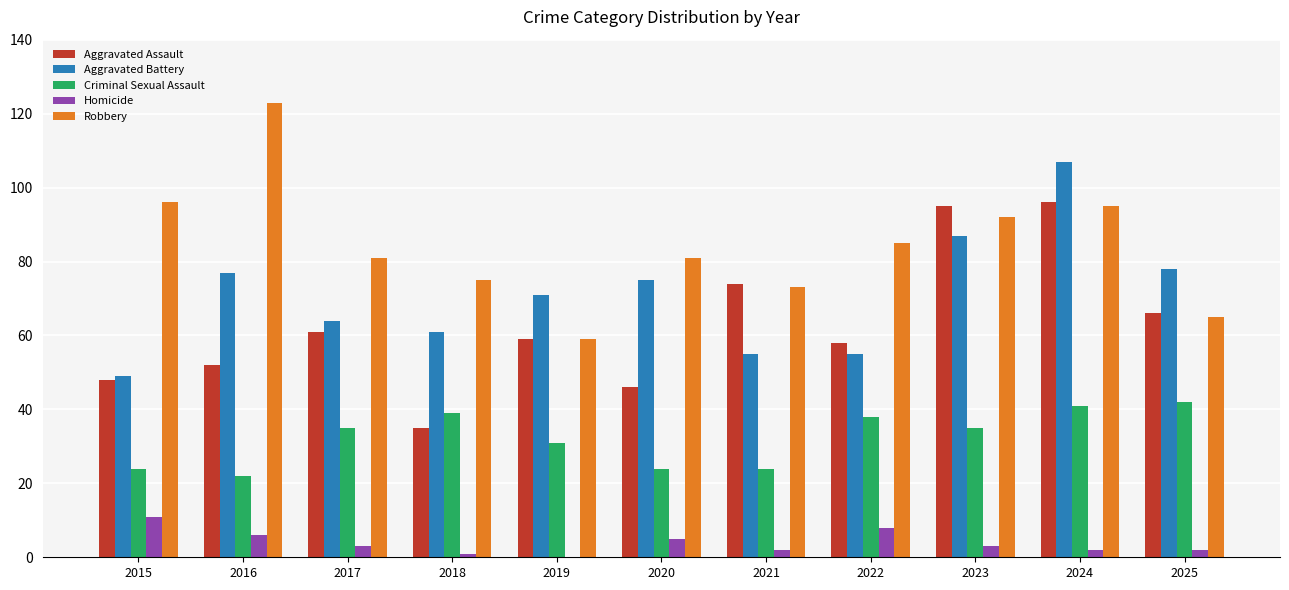

Reading right to left, transcribe all the data shown in this chart.

Aggravated Assault: 2025=66	2024=96	2023=95	2022=58	2021=74	2020=46	2019=59	2018=35	2017=61	2016=52	2015=48
Aggravated Battery: 2025=78	2024=107	2023=87	2022=55	2021=55	2020=75	2019=71	2018=61	2017=64	2016=77	2015=49
Criminal Sexual Assault: 2025=42	2024=41	2023=35	2022=38	2021=24	2020=24	2019=31	2018=39	2017=35	2016=22	2015=24
Homicide: 2025=2	2024=2	2023=3	2022=8	2021=2	2020=5	2019=0	2018=1	2017=3	2016=6	2015=11
Robbery: 2025=65	2024=95	2023=92	2022=85	2021=73	2020=81	2019=59	2018=75	2017=81	2016=123	2015=96